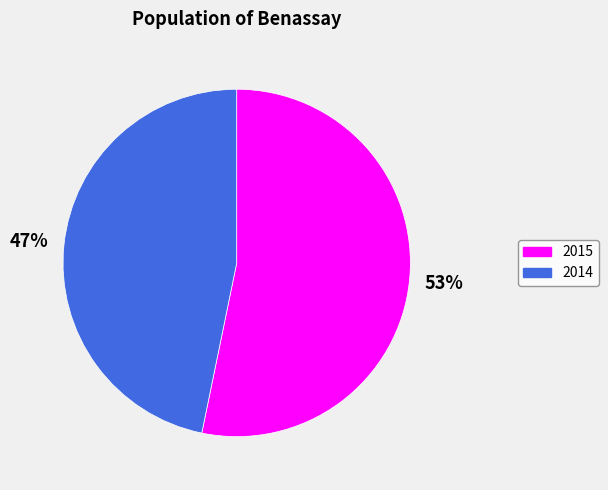

Does any single category account for the majority?

Yes